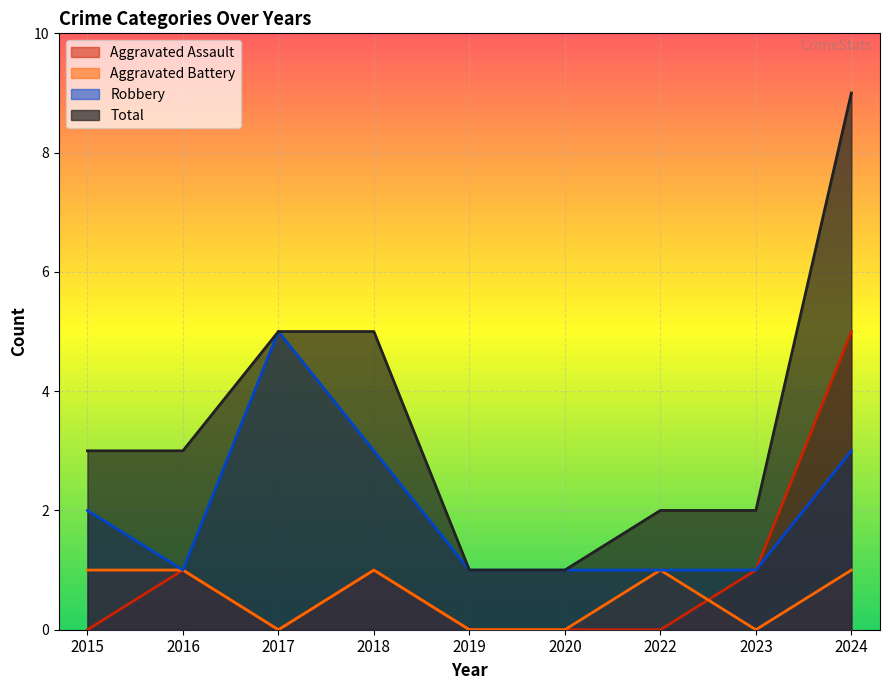

How many distinct data groups are displayed?

4